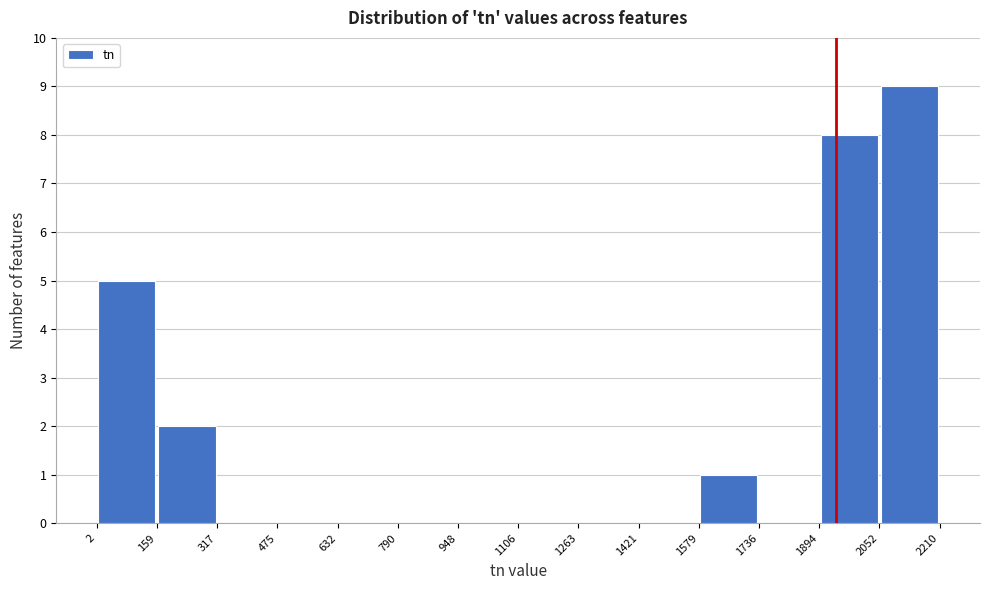

Which range on the x-axis has the tallest bar?

2052 to 2210